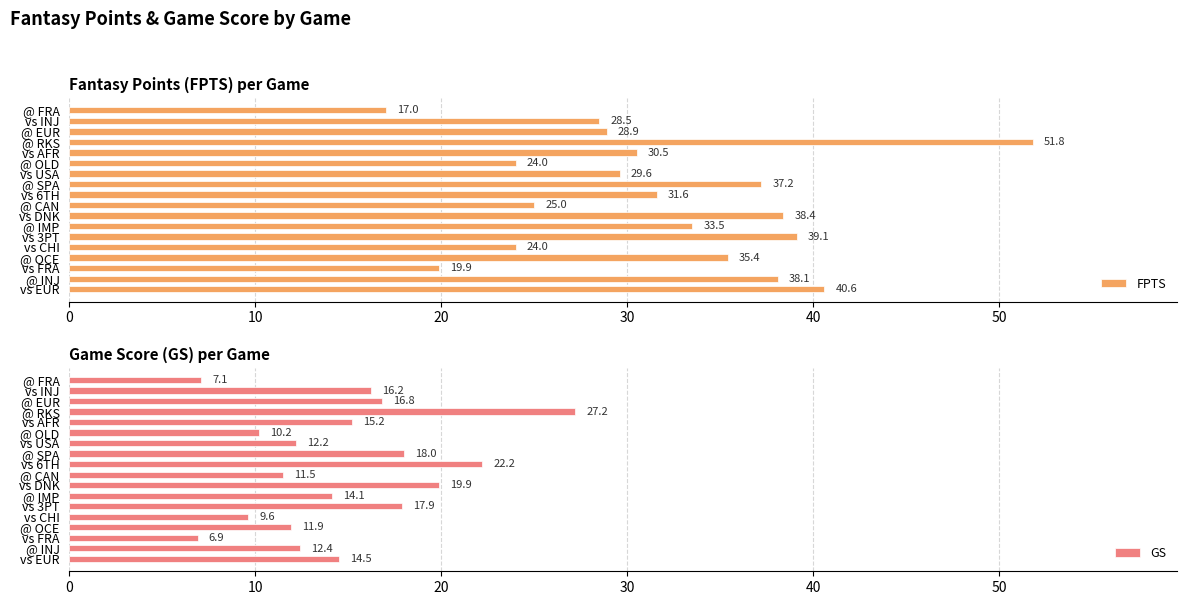

How many bars are there in total?

36